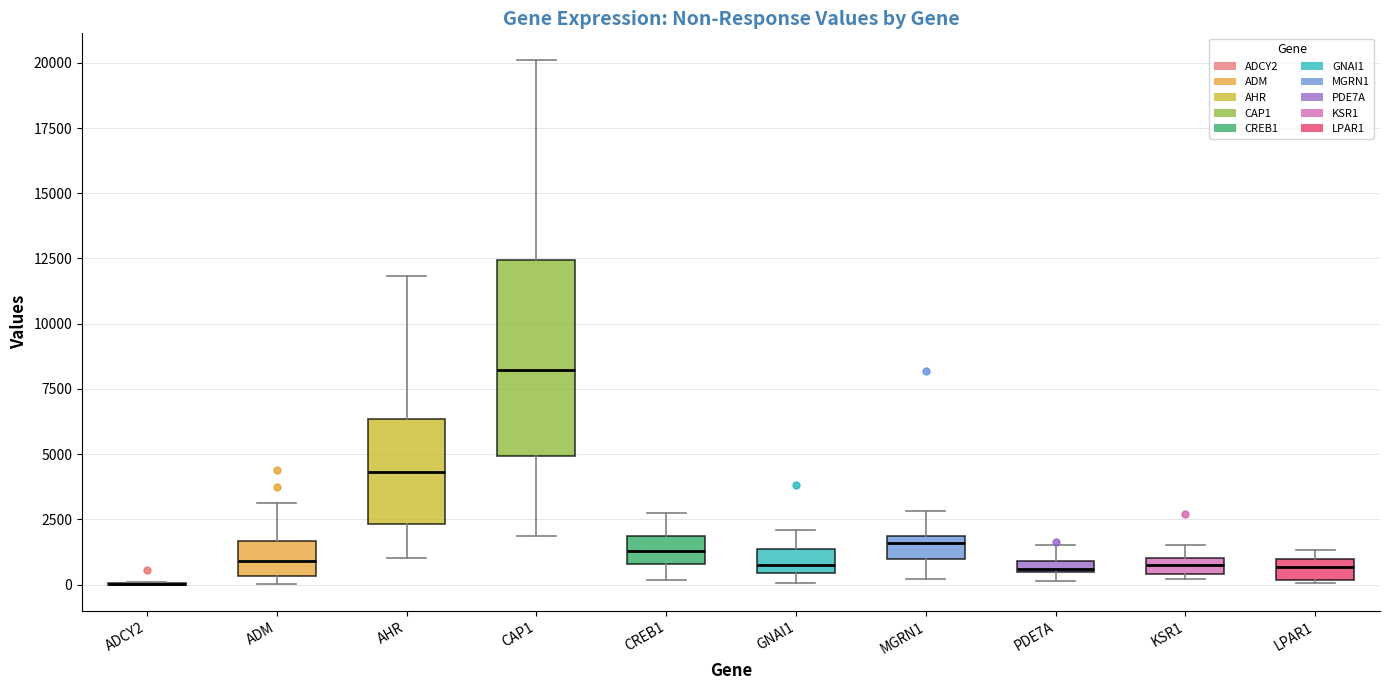

Which box is the tallest, from its lower edge to its upper edge?

CAP1